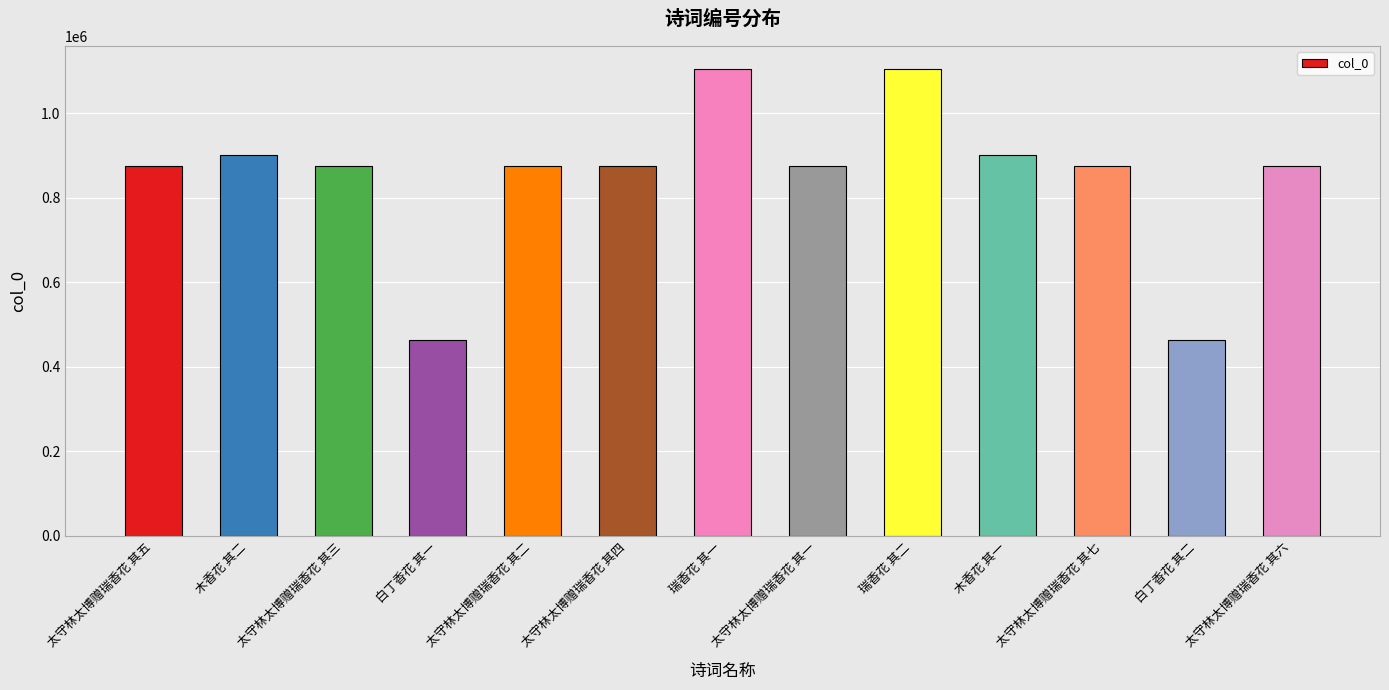

What is the ratio of the value at 太守林太博赠瑞香花 其六 to the value at 白丁香花 其一?

1.9